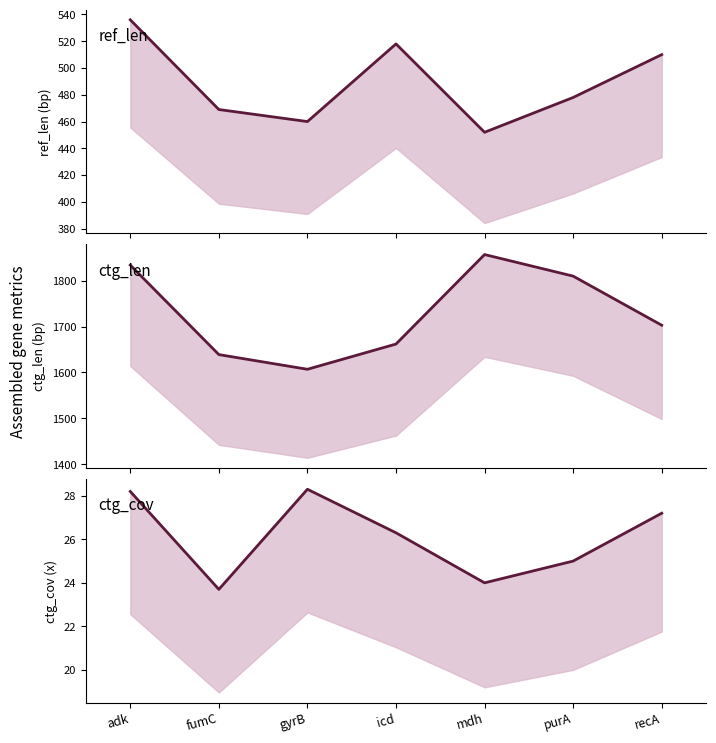

What is the approximate value of ctg_cov_line at gyrB?

28.3